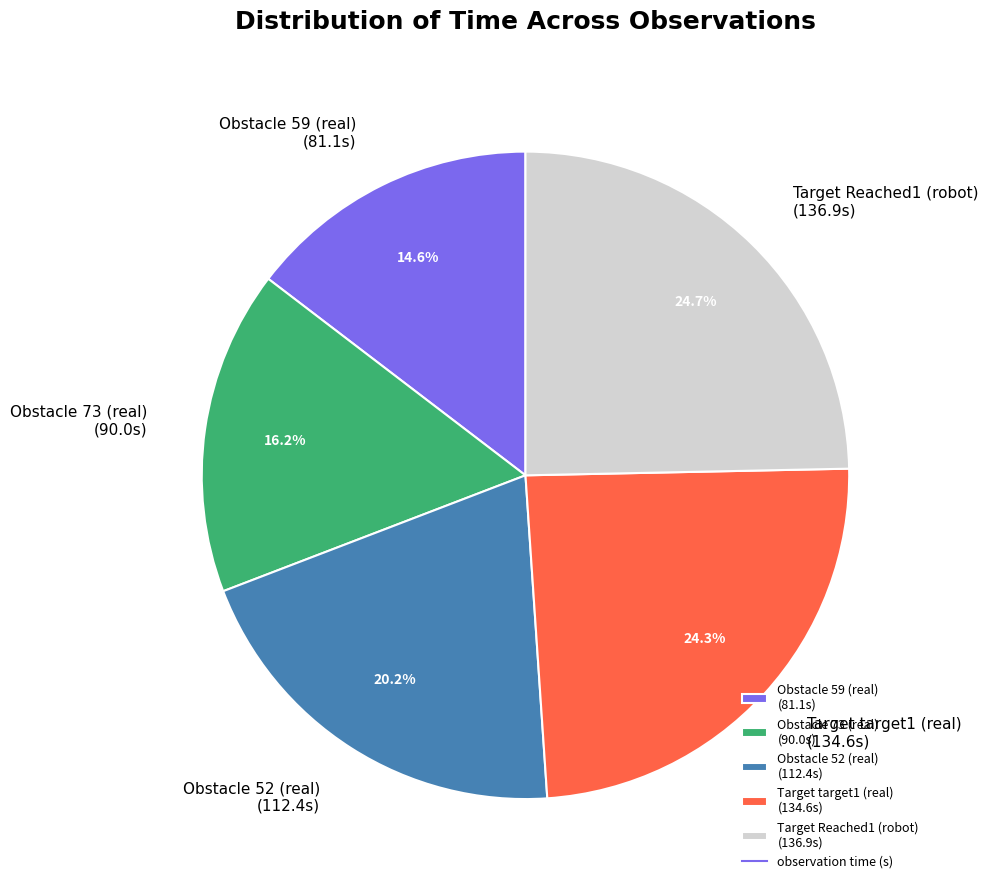

To the nearest percent, what is the combined percentage of Obstacle 59 (real) and Target Reached1 (robot)?

39%